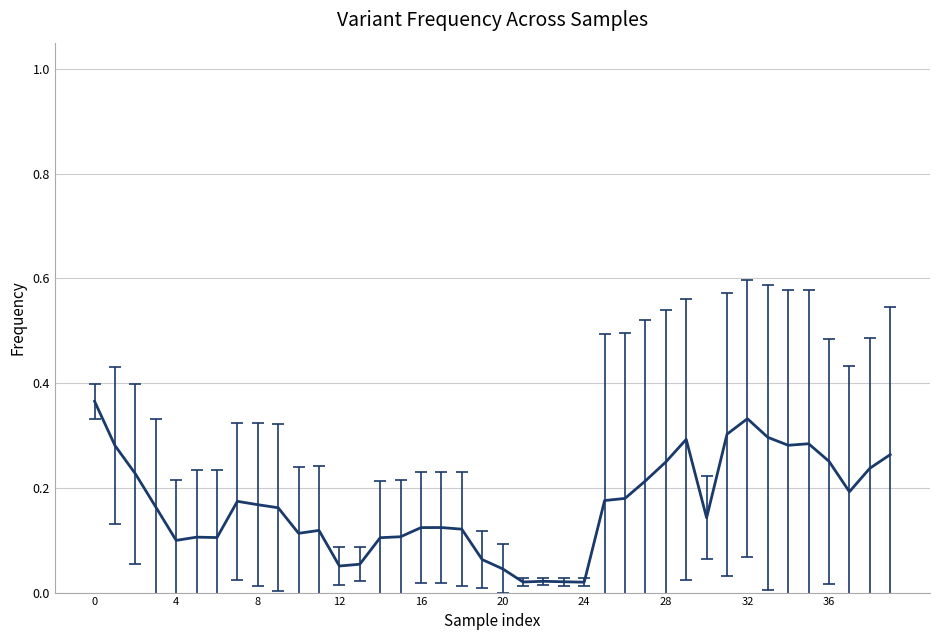

The chart shows a value of 0.4 at 36. True or false?

False